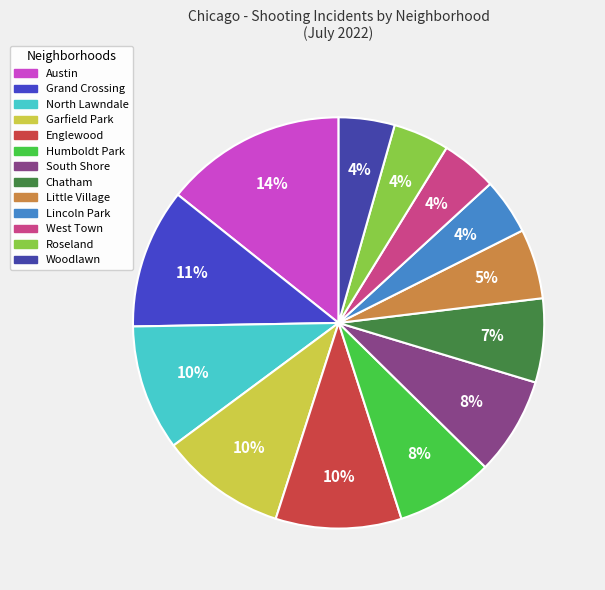

Count the number of slices in the pie.

13